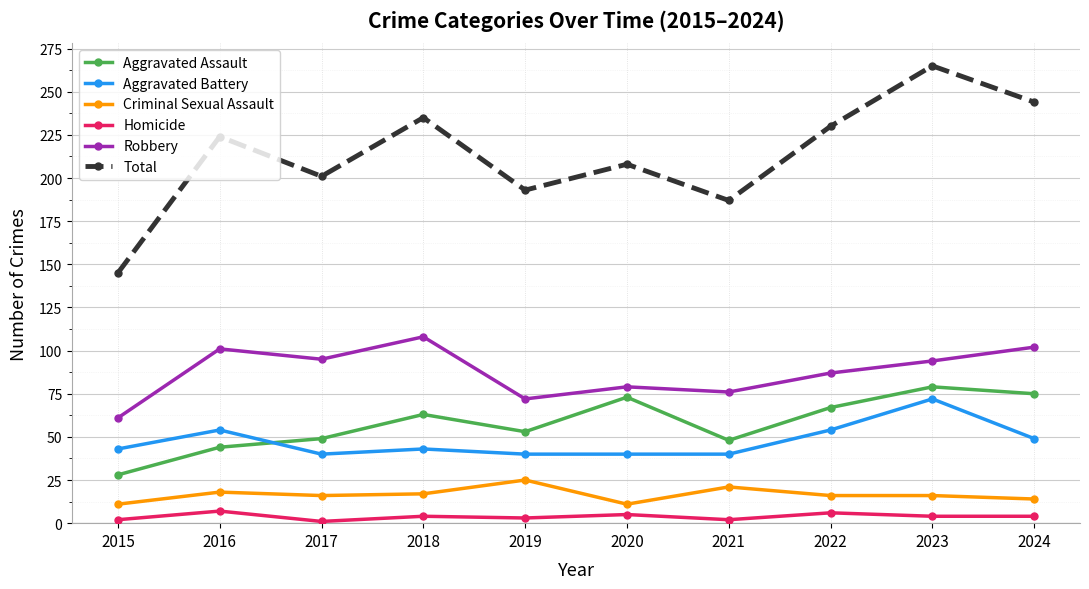

At which label does Homicide first exceed 4?

2016